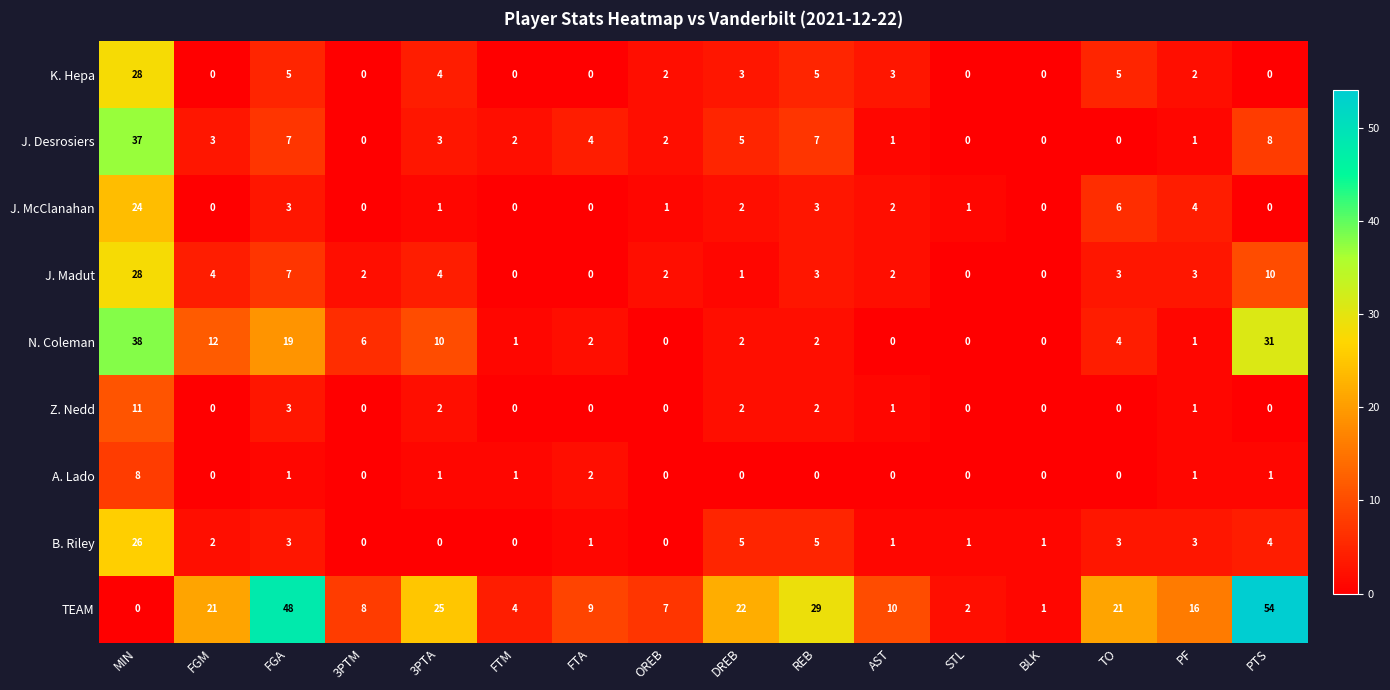

What is the difference between the second highest and minimum values in the Z. Nedd series?

3